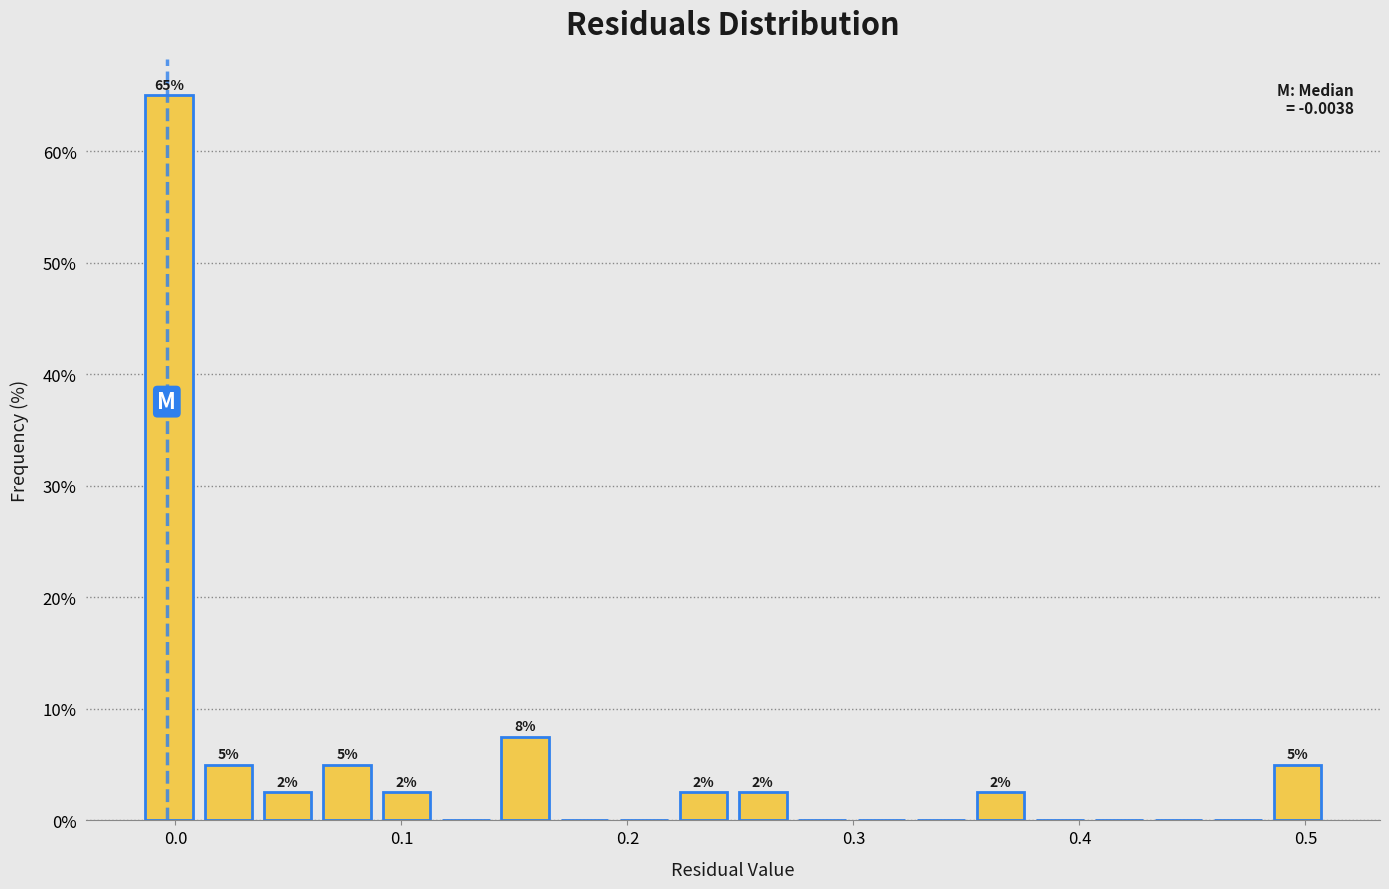

Read against the x-axis, roughly where is the centre of the tallest bar?

0.00